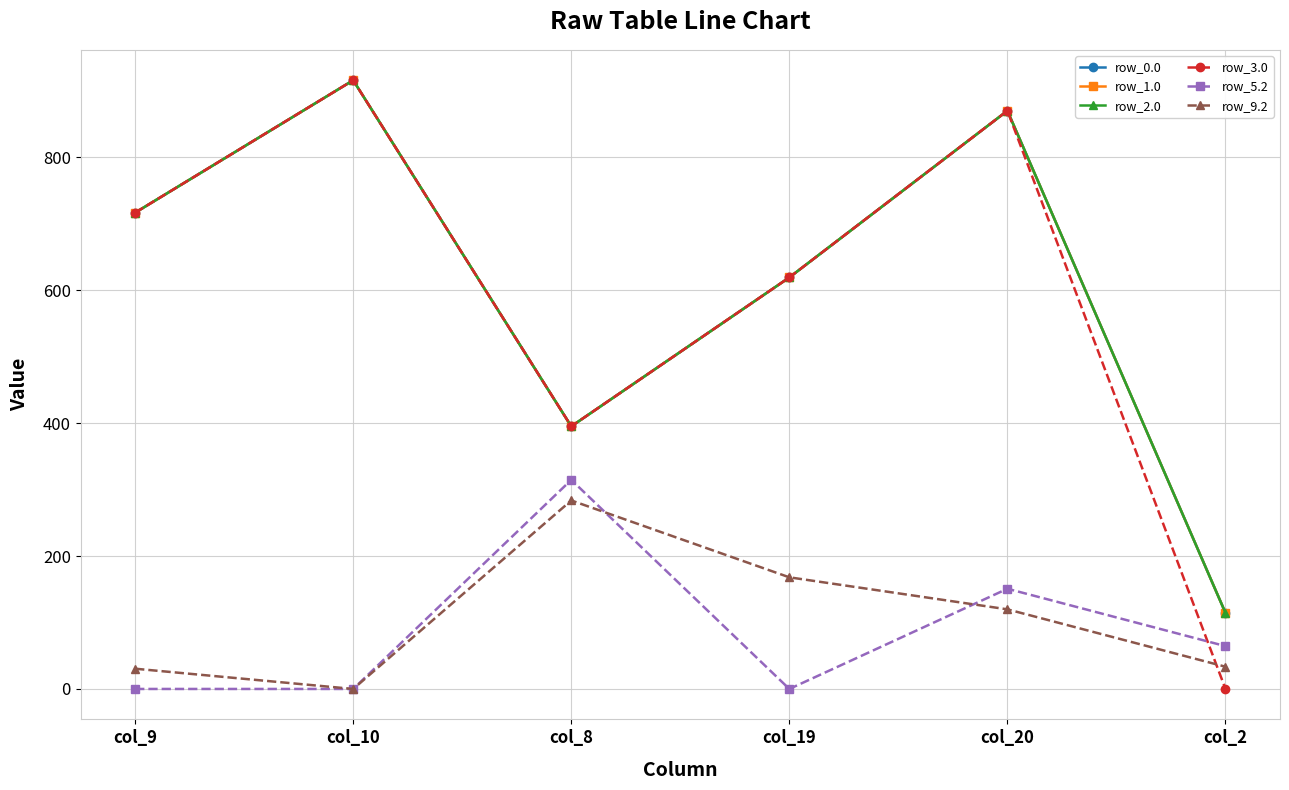

Is this an area chart (filled region under the line)?

No